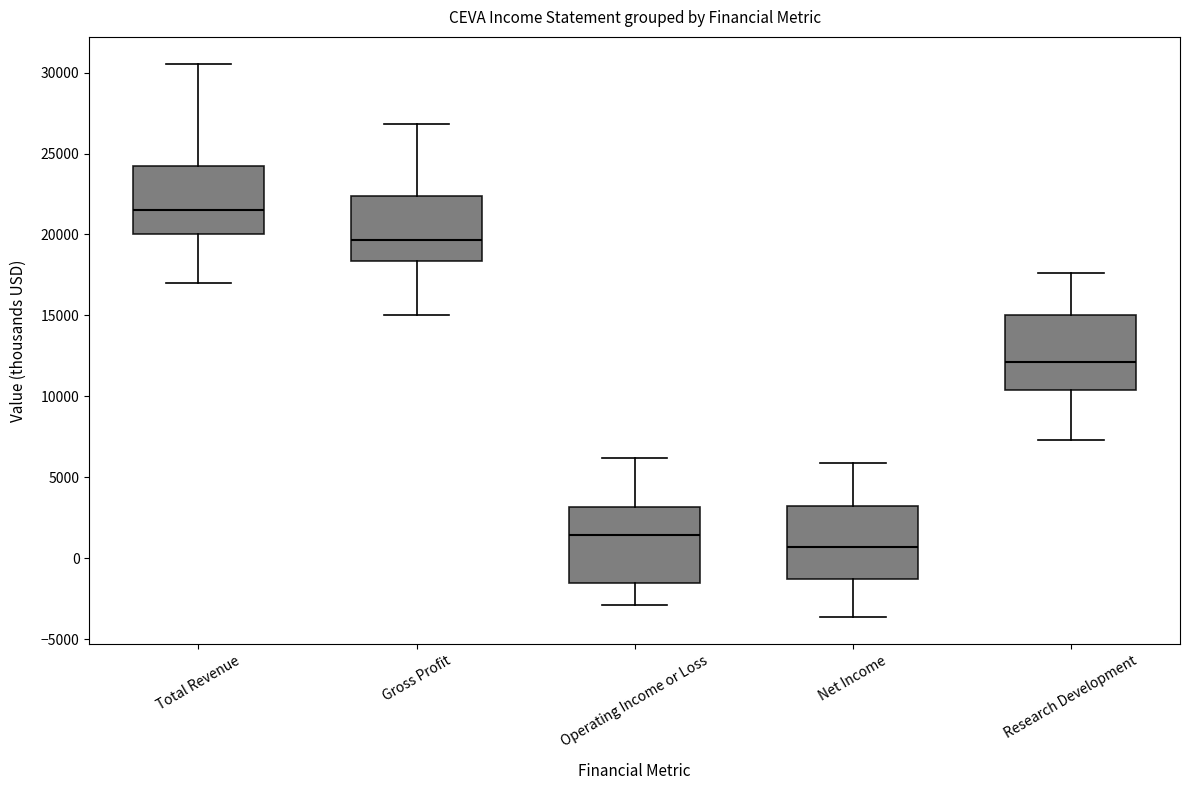

Which box's median line is the lowest?

Net Income